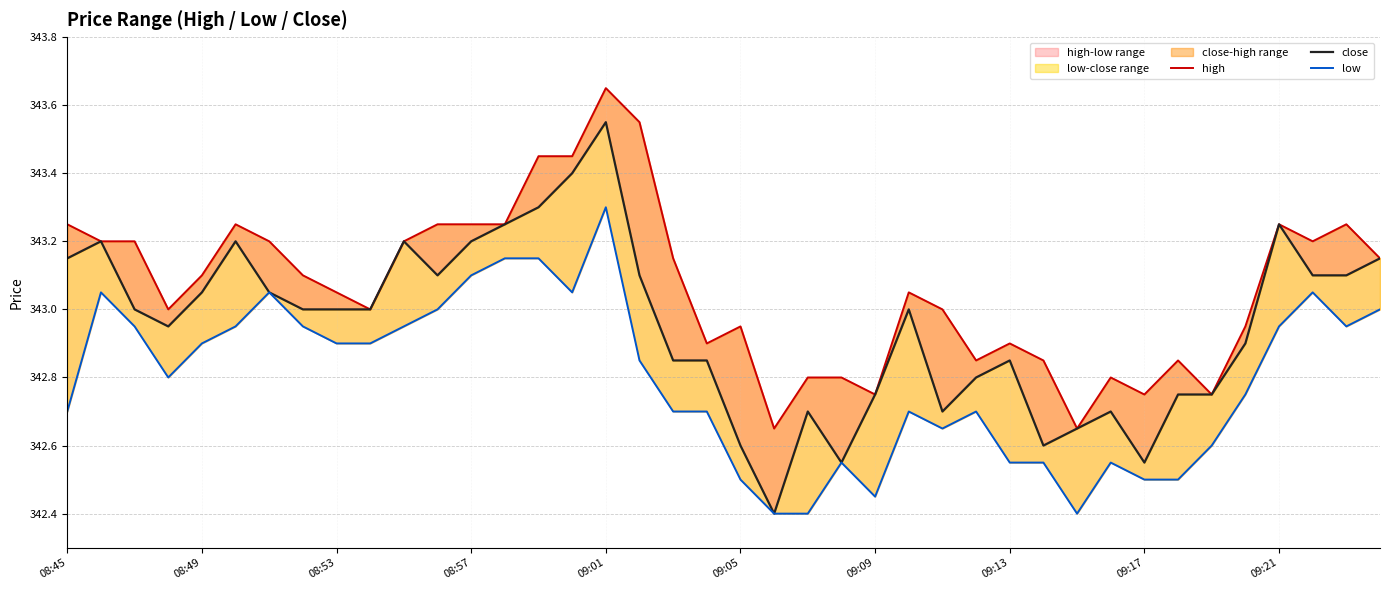

What is the difference between the second highest and minimum values in the close series?

1.0